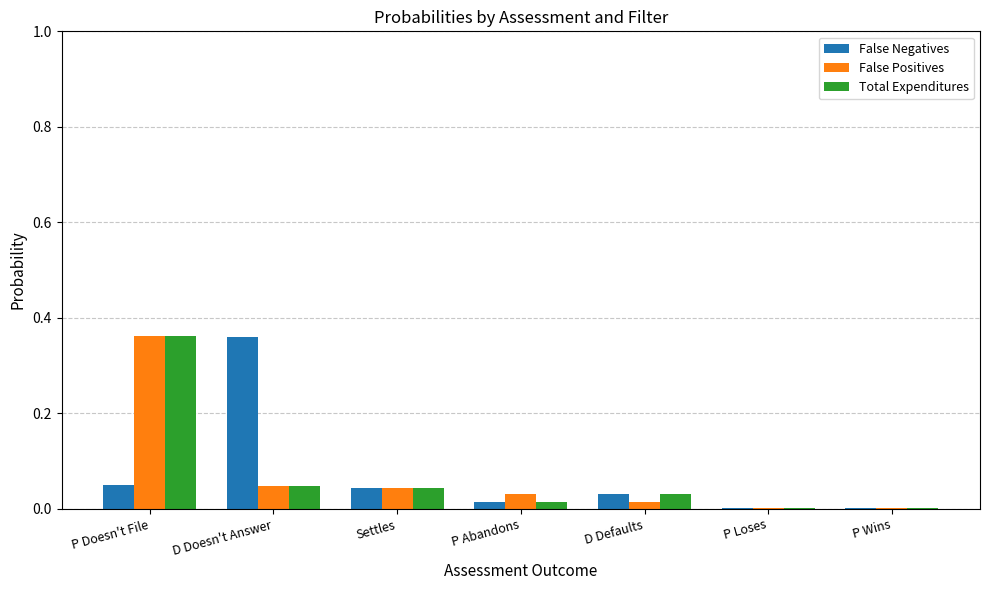

What is the total value across all series at P Doesn't File?

0.8